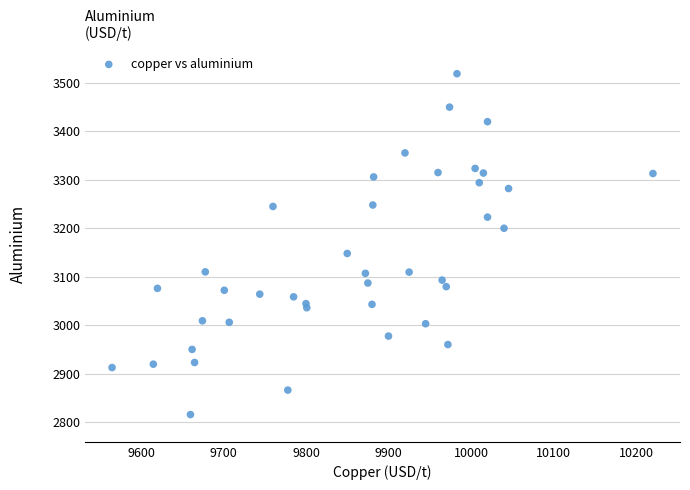

What Y value in the scatter plot is closest to 3167?

3148.0